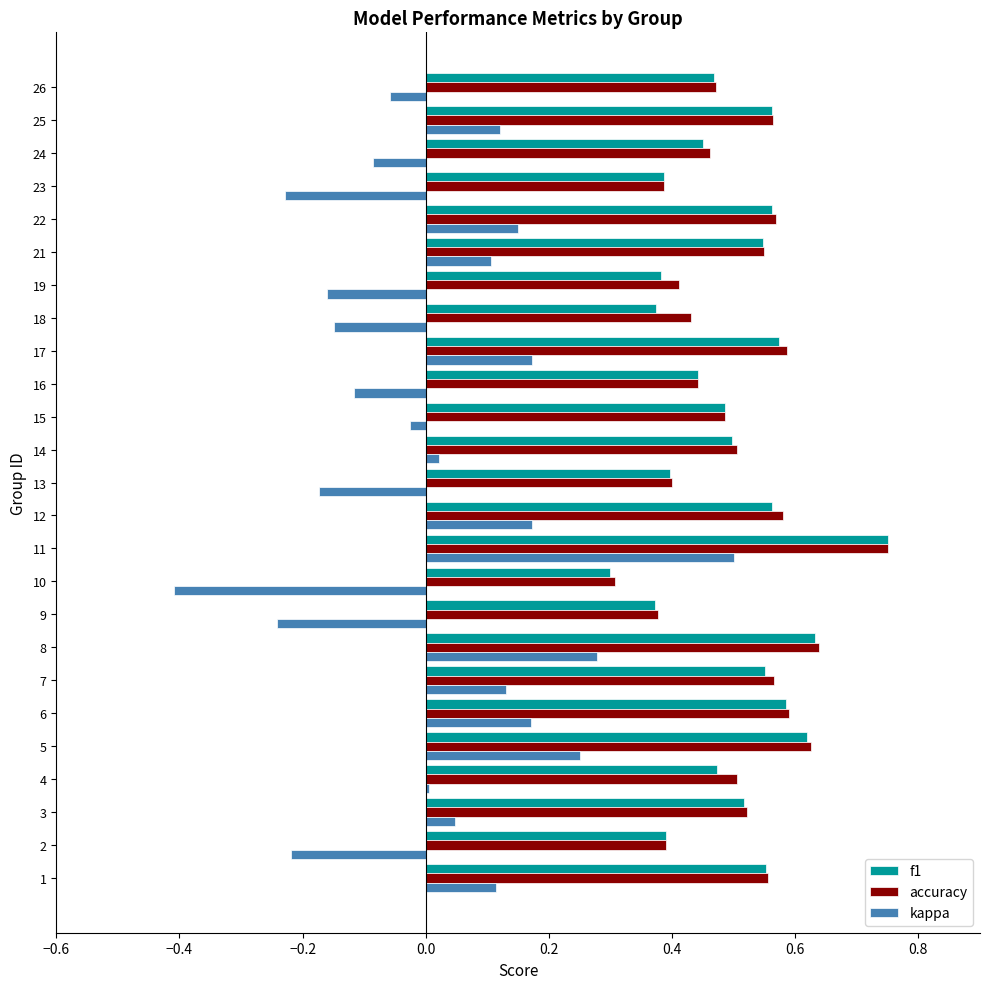

True or false: accuracy has a value of 0.9 at 25.

False